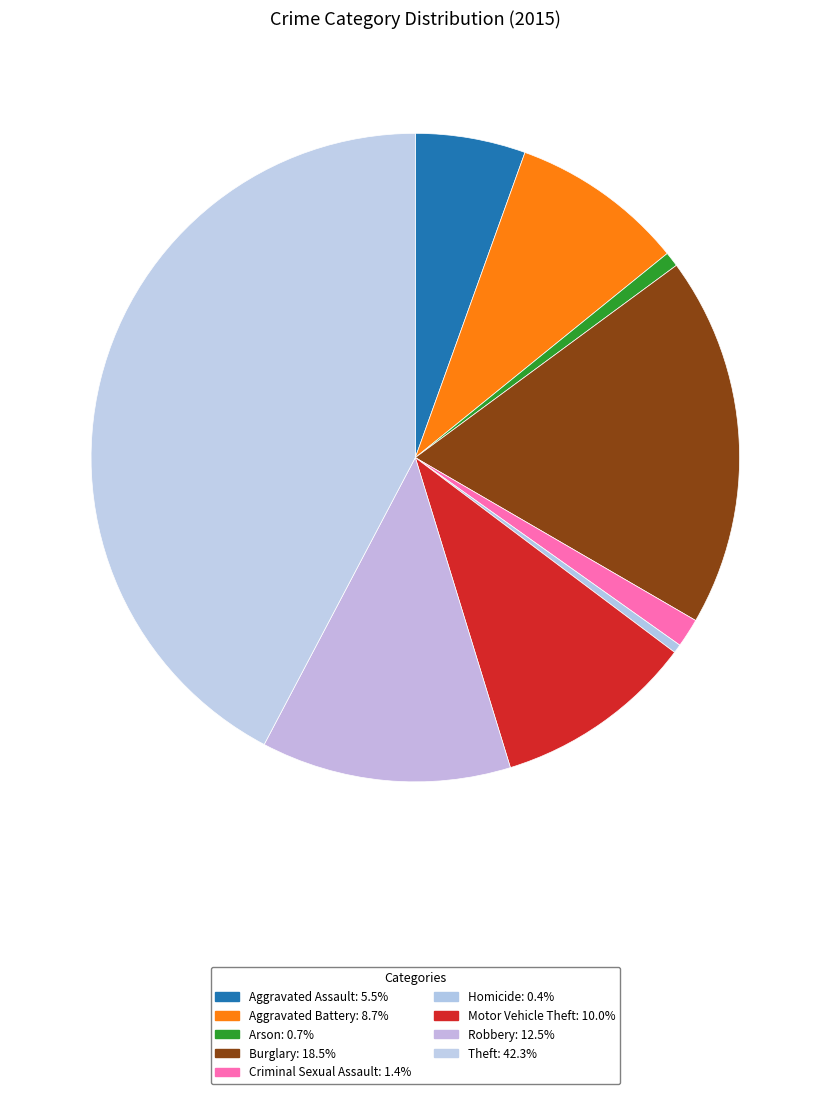

Which slice is the largest?

Theft